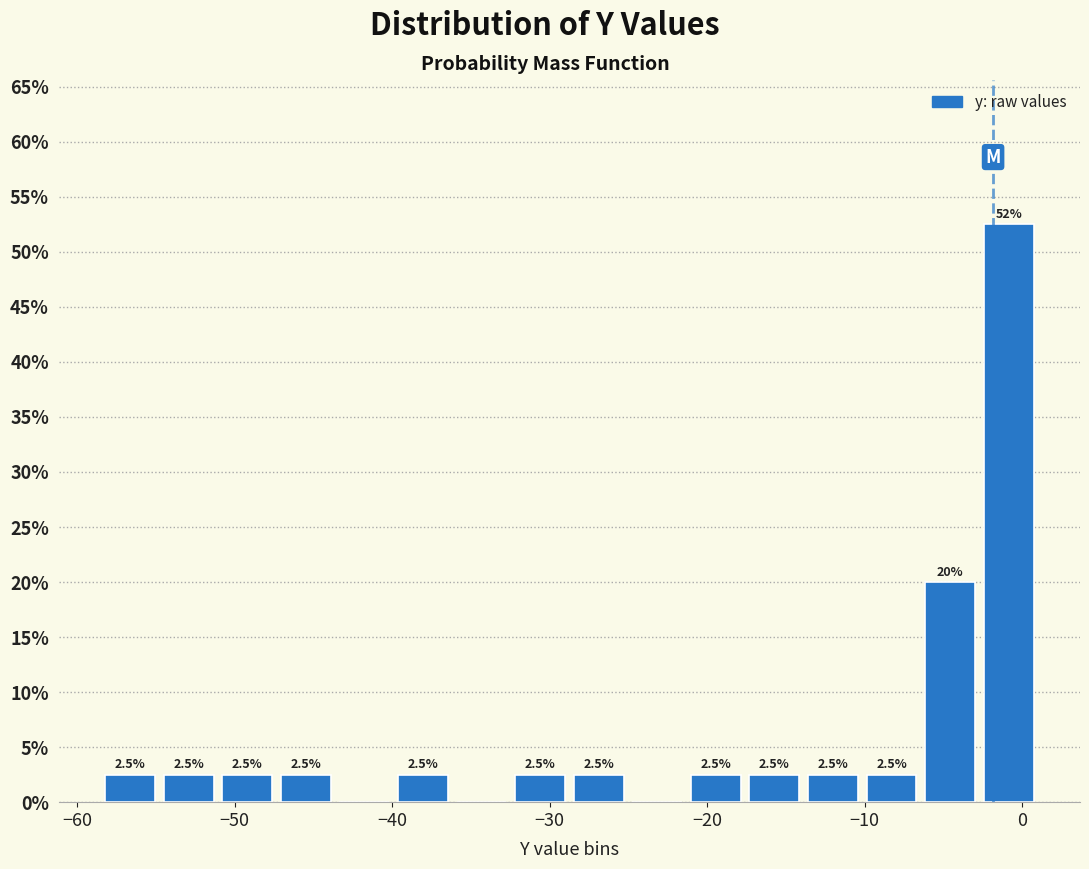

Read against the x-axis, roughly where is the centre of the tallest bar?

-1